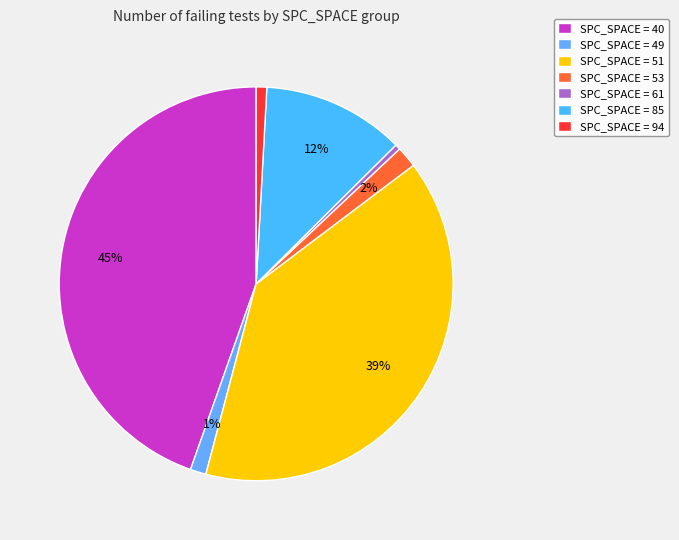

Is there any slice that represents more than half of the pie?

No